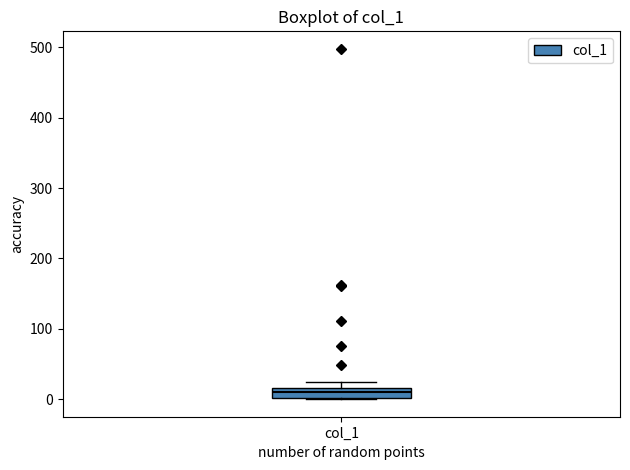

Where is the lower edge of the box for col_1 on the y-axis? The values are not printed on the chart, so give them approximately, as read against the axis.

0